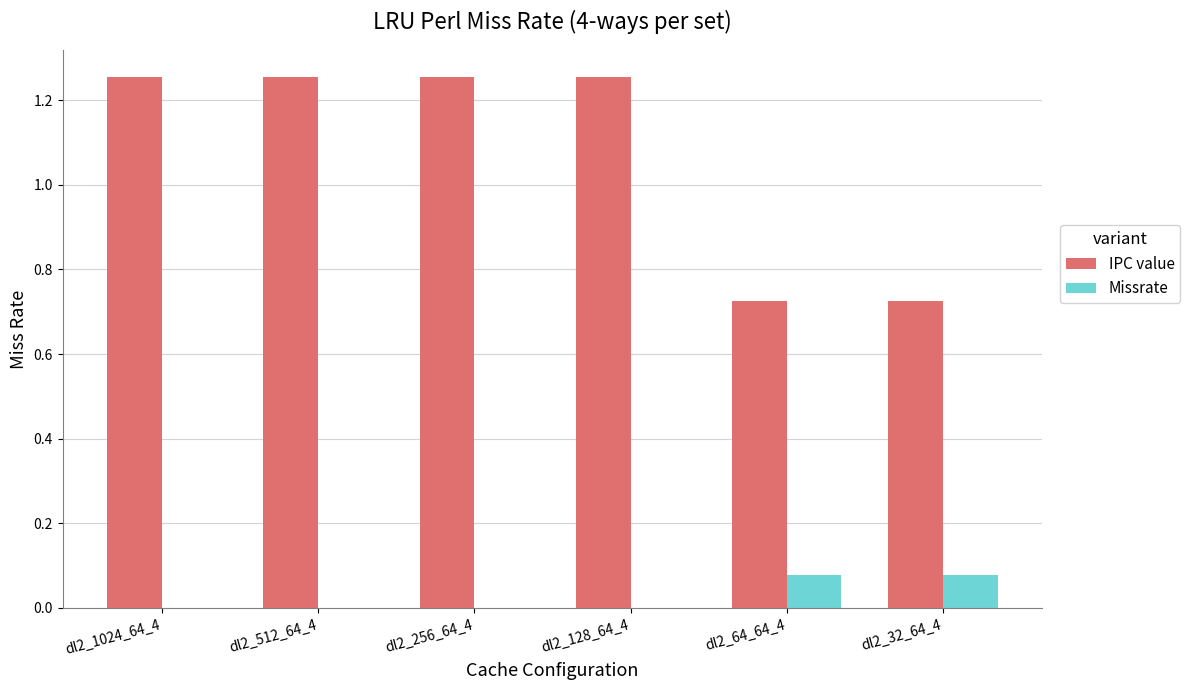

Where does the IPC value series first go above 1?

dl2_1024_64_4